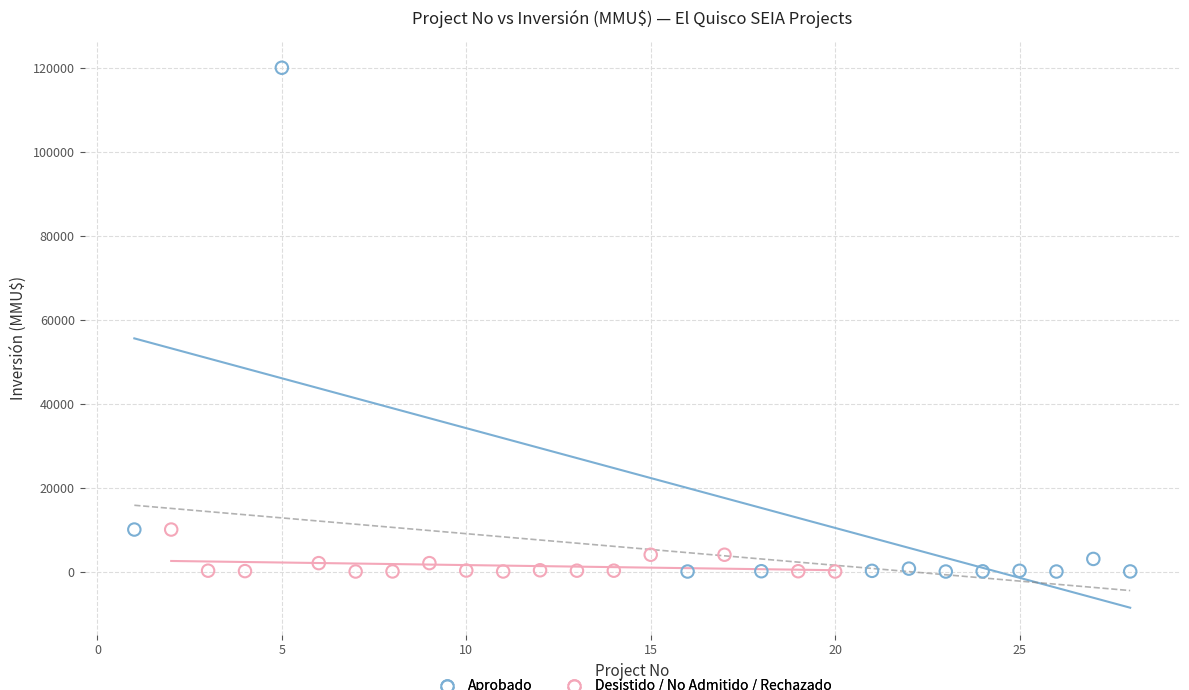

Which series has the largest Y range (max minus min)?

Aprobado